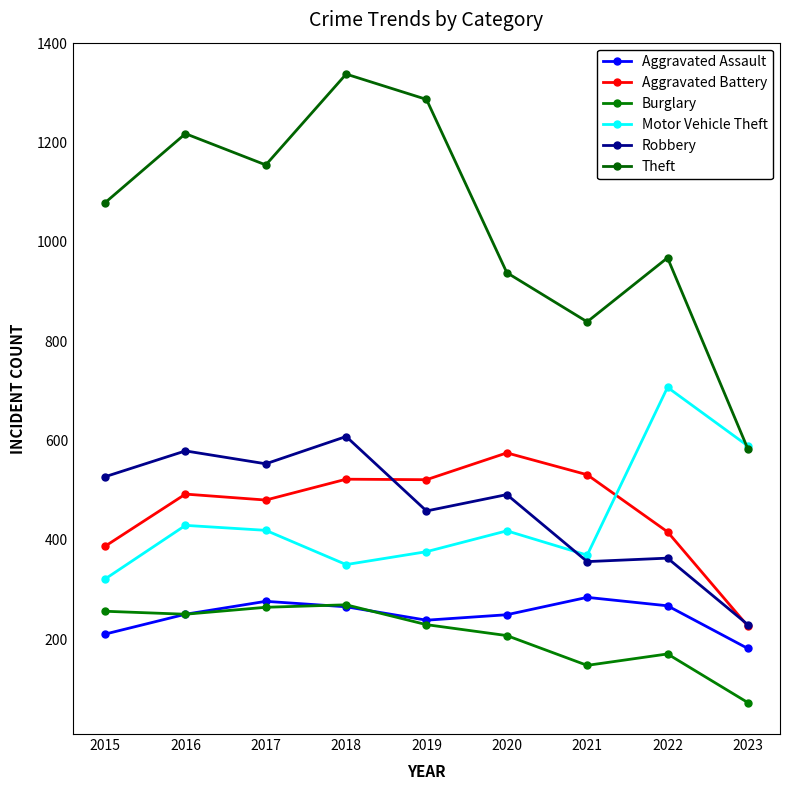

What is the spread (max minus min) of values at 2022?

798